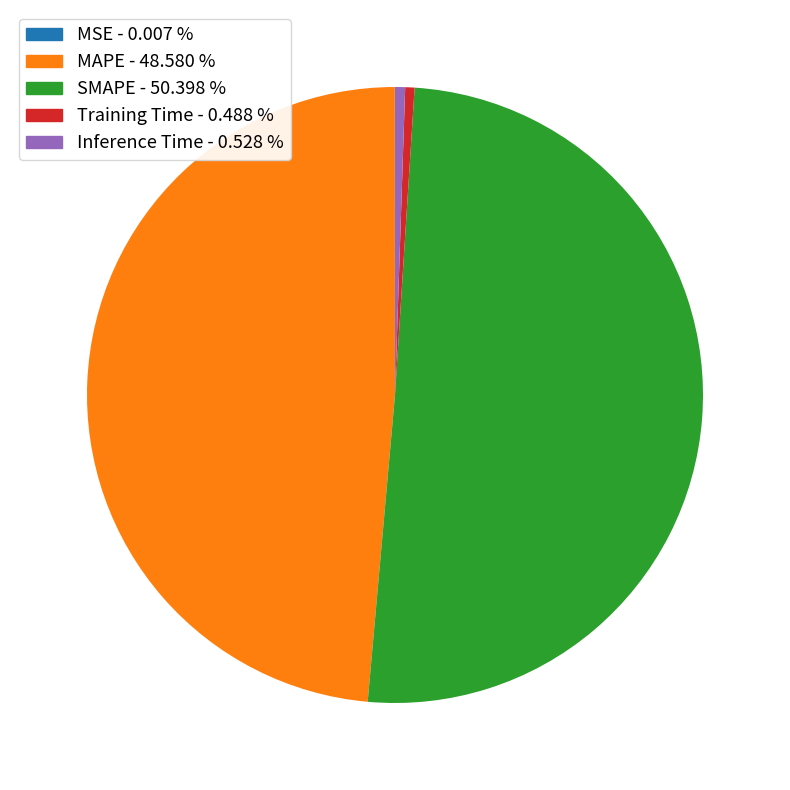

Which has a higher value, SMAPE - 50.398 % or Training Time - 0.488 %?

SMAPE - 50.398 %